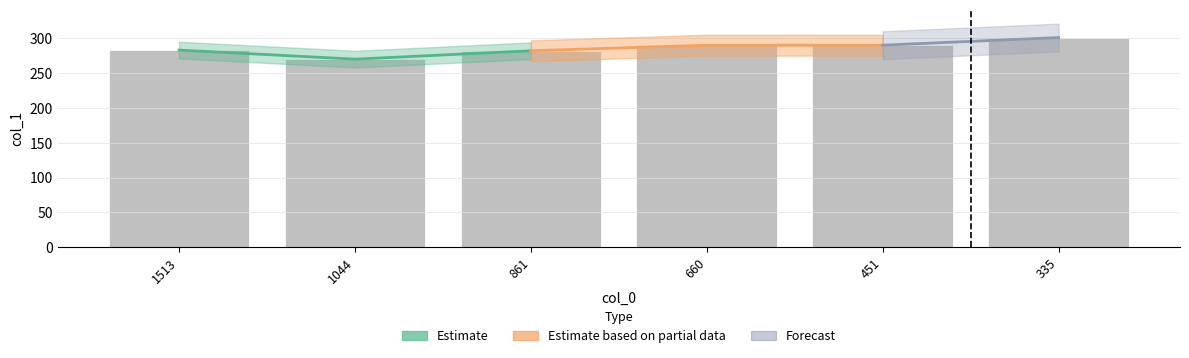

What is the sum of all values?

1716